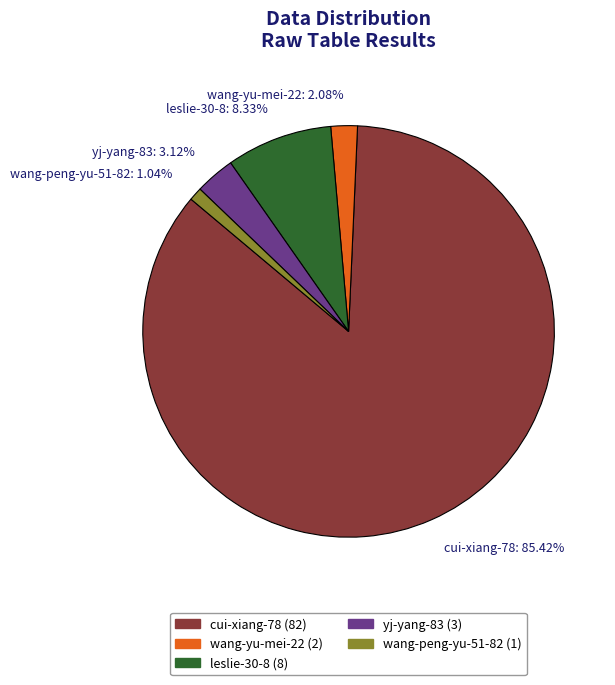

Between wang-yu-mei-22 and wang-peng-yu-51-82, which is larger?

wang-yu-mei-22